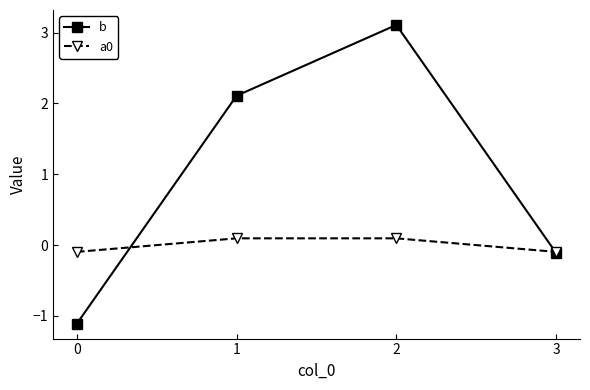

At which label does b first exceed 2?

1